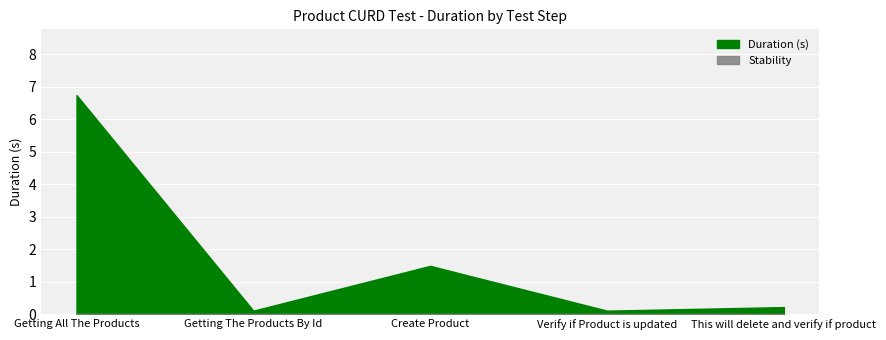

True or false: Stability and Duration (s) intersect in this chart.

False